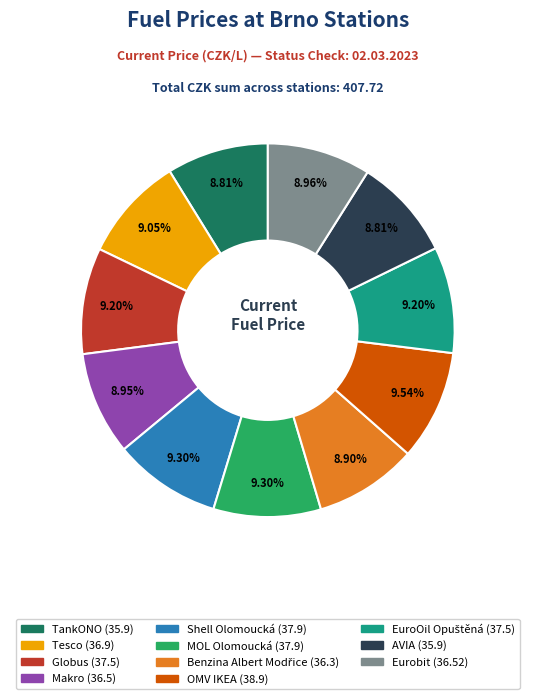

Is it true that TankONO is 3% of the pie?

False